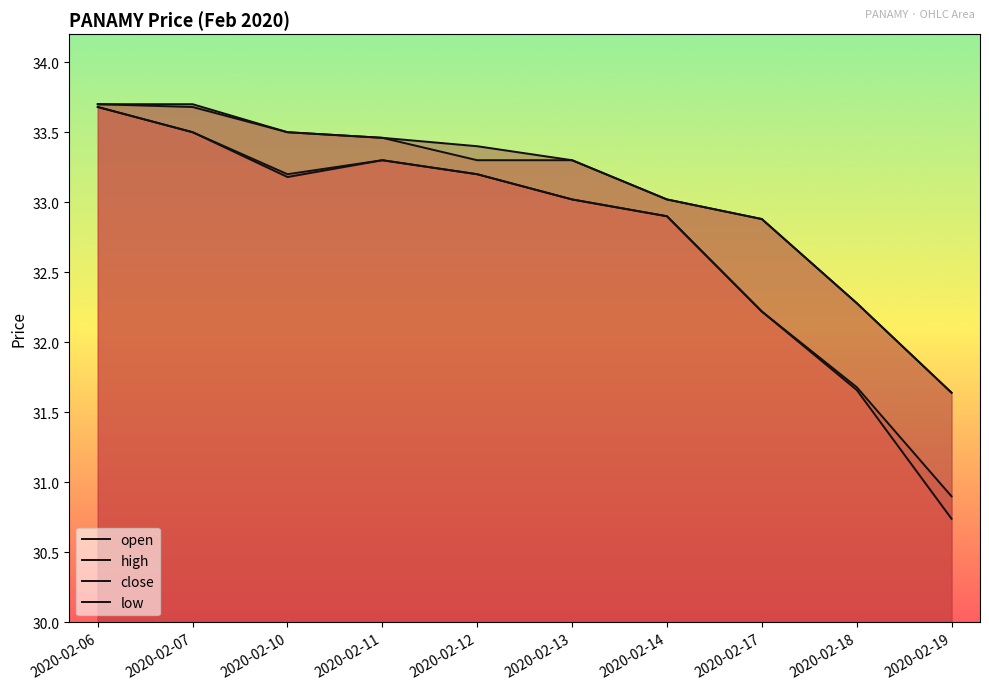

Reading right to left, list all the values displayed in this chart.

open: 2020-02-19=31.6	2020-02-18=32.3	2020-02-17=32.9	2020-02-14=33.0	2020-02-13=33.3	2020-02-12=33.3	2020-02-11=33.5	2020-02-10=33.5	2020-02-07=33.7	2020-02-06=33.7
high: 2020-02-19=31.6	2020-02-18=32.3	2020-02-17=32.9	2020-02-14=33.0	2020-02-13=33.3	2020-02-12=33.4	2020-02-11=33.5	2020-02-10=33.5	2020-02-07=33.7	2020-02-06=33.7
close: 2020-02-19=30.9	2020-02-18=31.7	2020-02-17=32.2	2020-02-14=32.9	2020-02-13=33.0	2020-02-12=33.2	2020-02-11=33.3	2020-02-10=33.2	2020-02-07=33.5	2020-02-06=33.7
low: 2020-02-19=30.7	2020-02-18=31.7	2020-02-17=32.2	2020-02-14=32.9	2020-02-13=33.0	2020-02-12=33.2	2020-02-11=33.3	2020-02-10=33.2	2020-02-07=33.5	2020-02-06=33.7